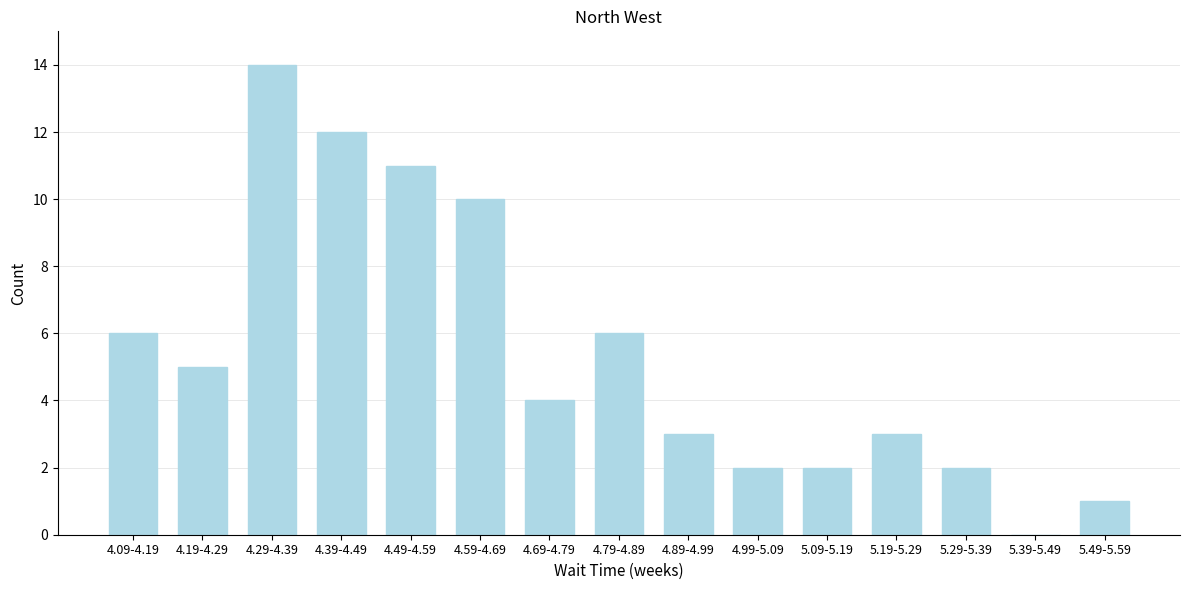

Reading left to right, what are all the values shown in this chart?

4.09-4.19=6	4.19-4.29=5	4.29-4.39=14	4.39-4.49=12	4.49-4.59=11	4.59-4.69=10	4.69-4.79=4	4.79-4.89=6	4.89-4.99=3	4.99-5.09=2	5.09-5.19=2	5.19-5.29=3	5.29-5.39=2	5.39-5.49=0	5.49-5.59=1